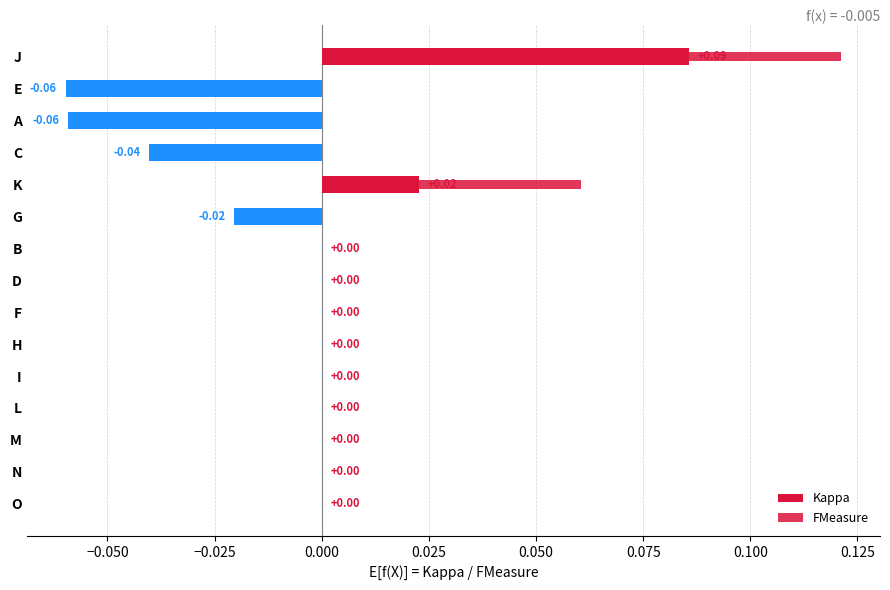

Between K and M, which is larger?

K